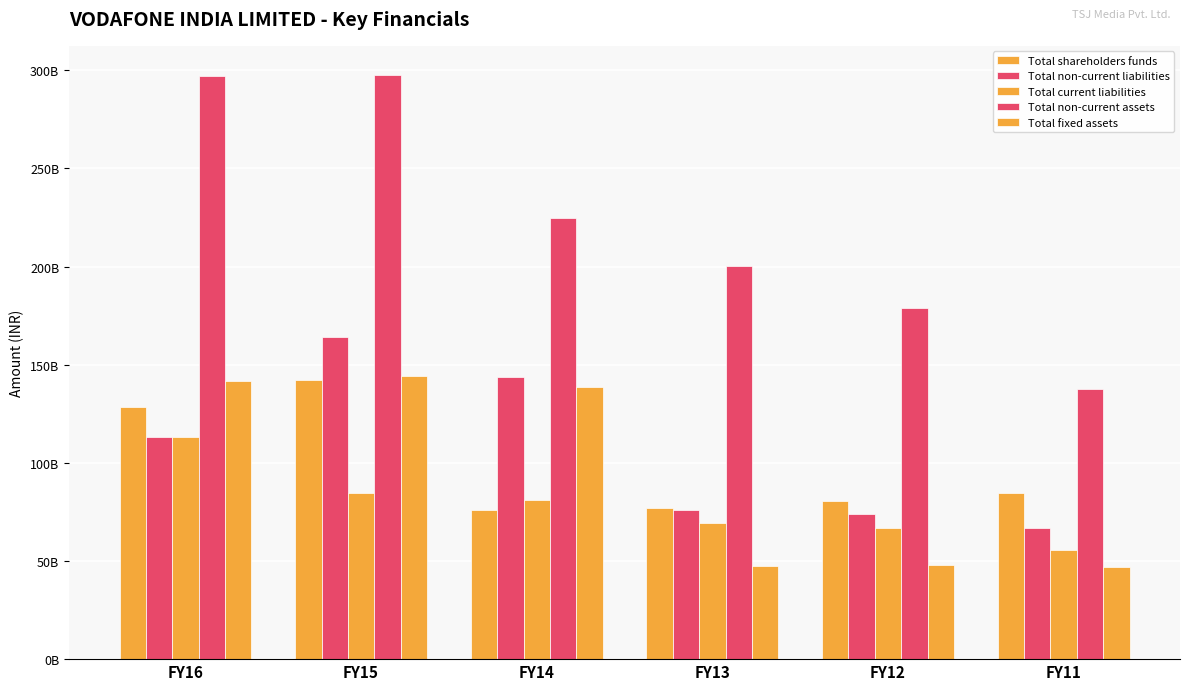

Which category has the lowest value in the Total shareholders funds series?

FY14